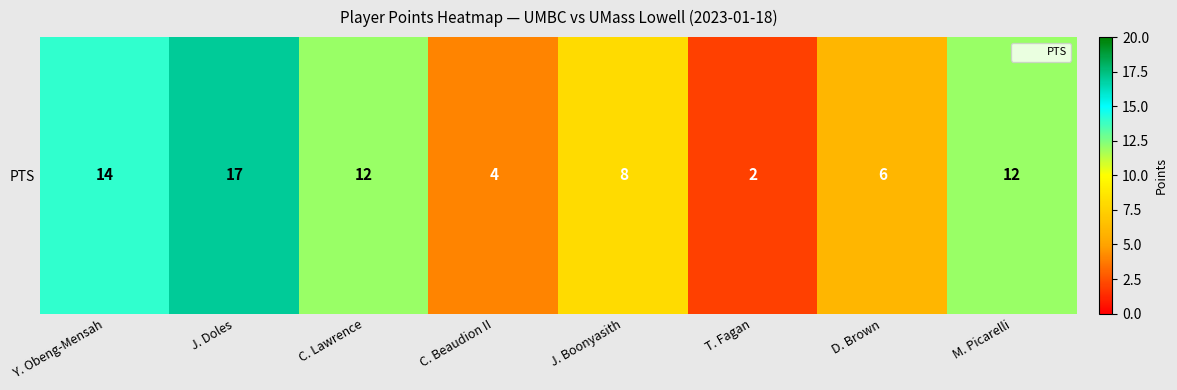

Reading left to right, transcribe all the data shown in this chart.

14	17	12	4	8	2	6	12